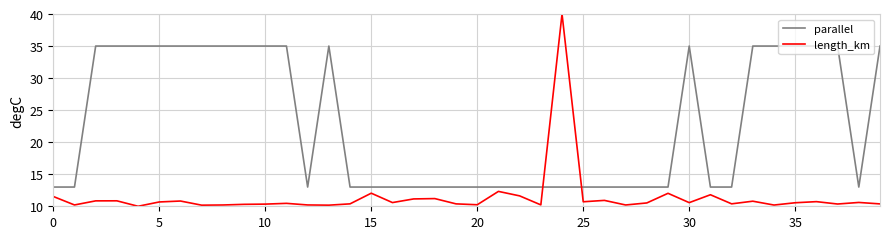

Is this an area chart (filled region under the line)?

No